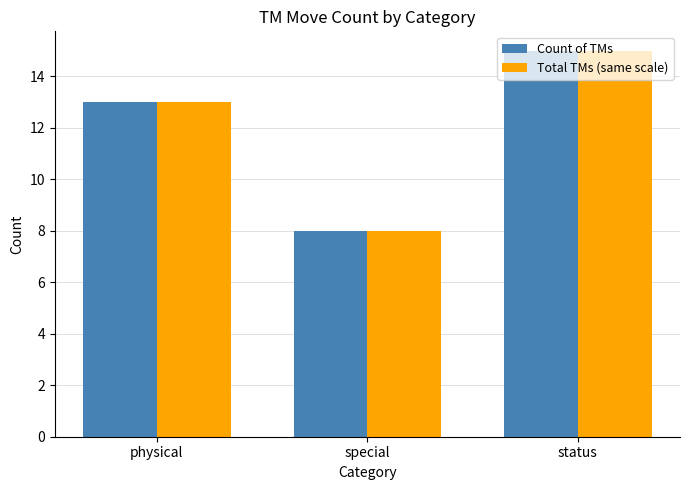

What is the label of the 2nd bar from the right?

special